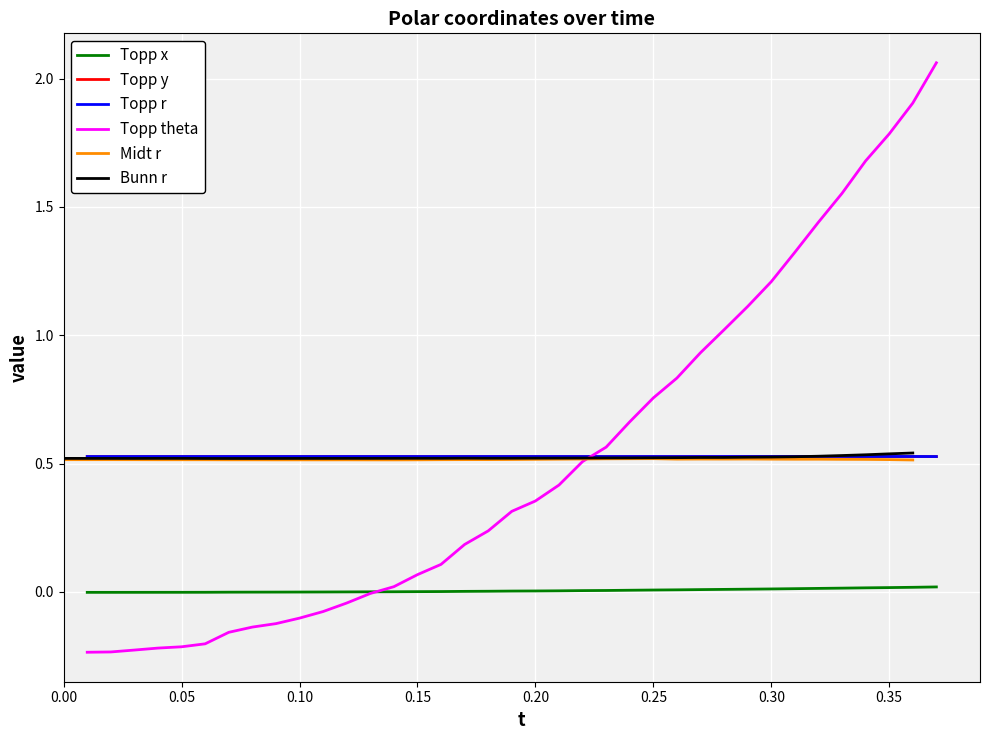

How many lines are shown in the chart?

6